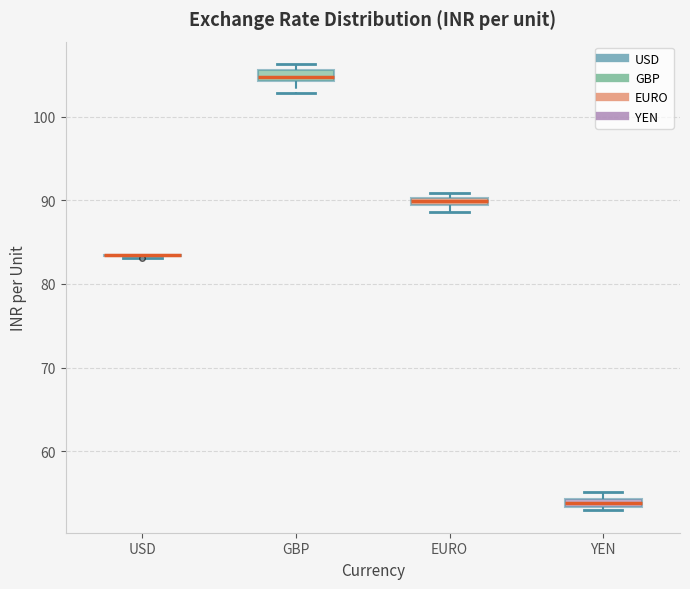

Where is the lower edge of the box for EURO on the y-axis? The values are not printed on the chart, so give them approximately, as read against the axis.

89